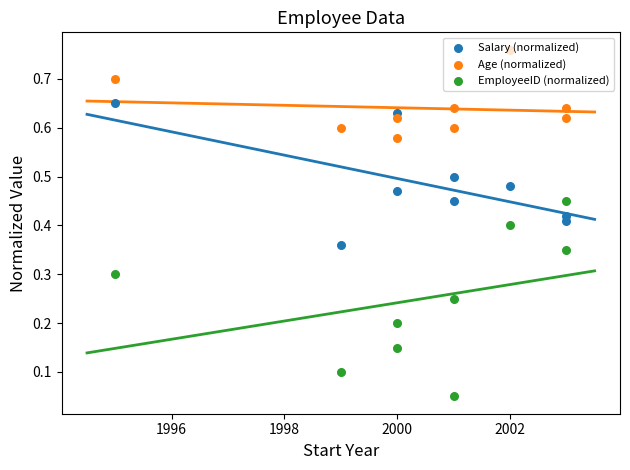

At how many categories does at least one series exceed 0?

9